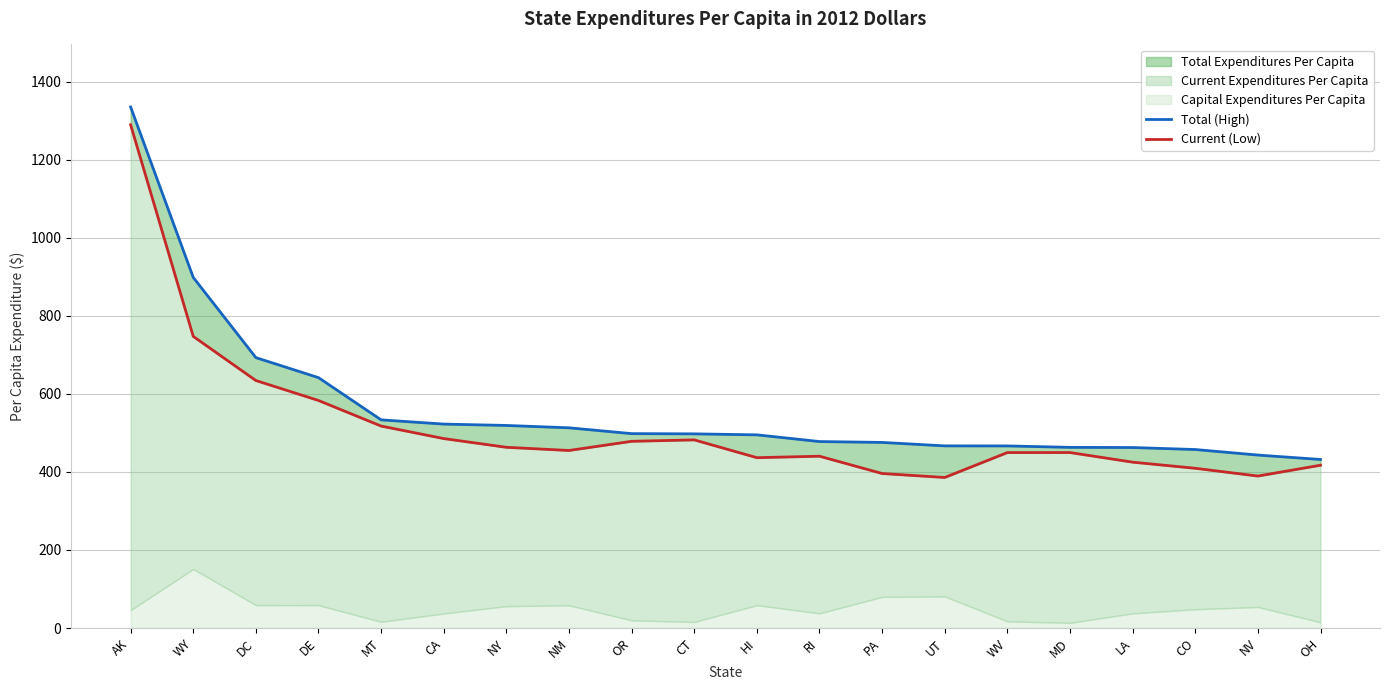

True or false: Current (Low) has a value of 455.0 at NM.

True